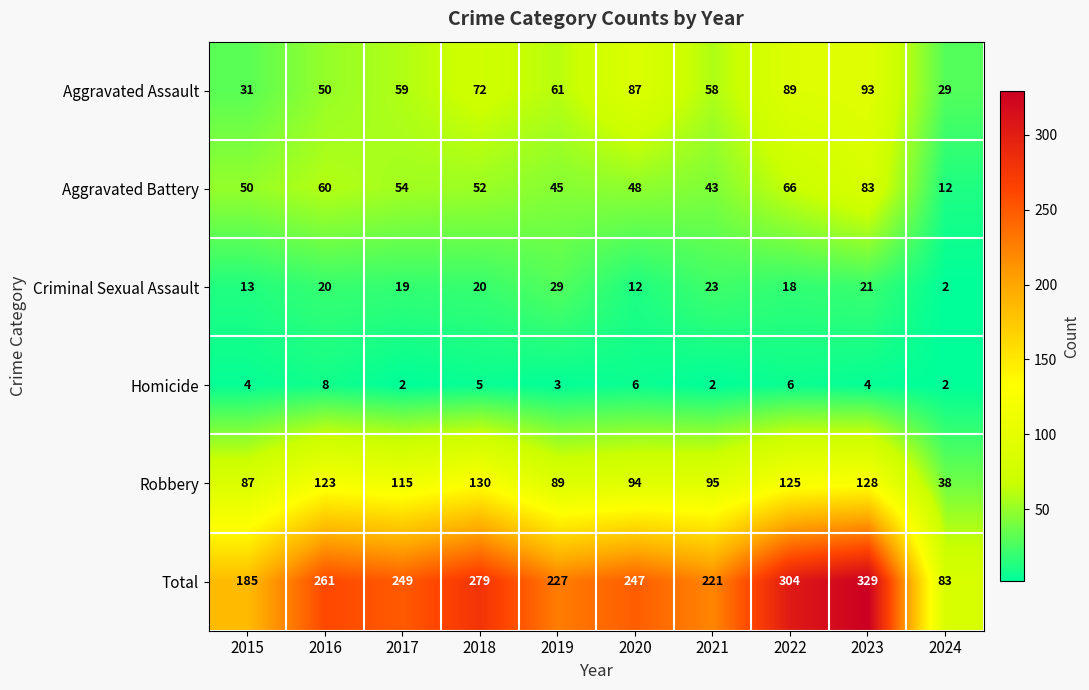

At which label is Aggravated Battery closest to 47?

2020